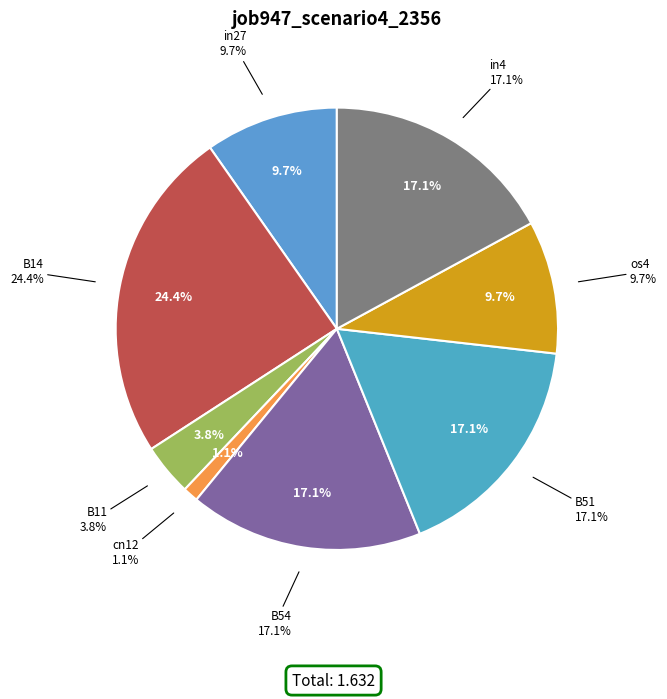

What is the change in value from B14 to B11?

-0.3